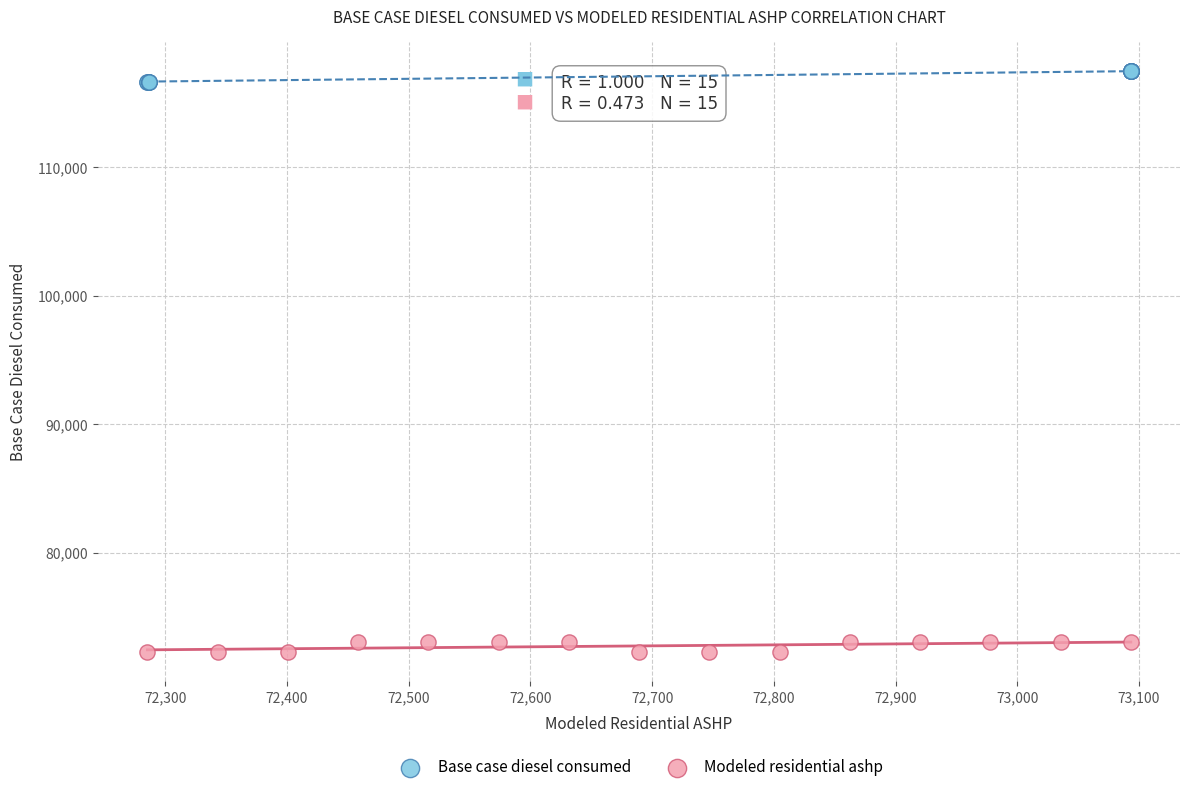

Which series contains the lowest Y value?

Modeled residential ashp